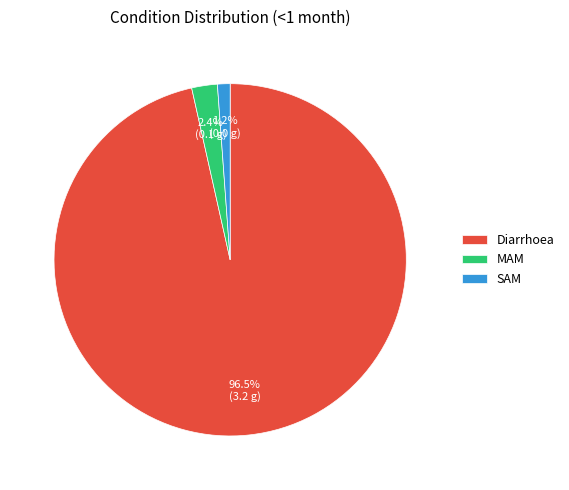

Which has a higher value, MAM or Diarrhoea?

Diarrhoea